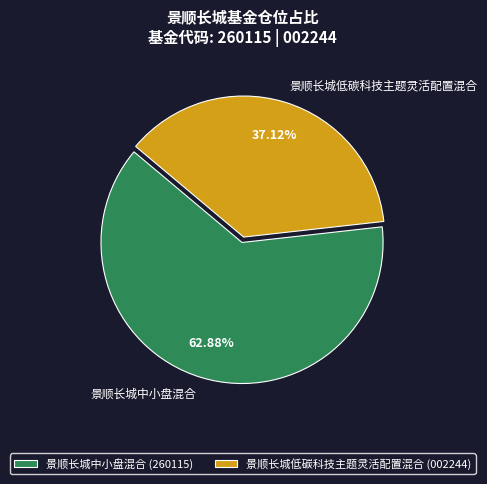

Approximately how many times larger is the value at 景顺长城中小盘混合 compared to 景顺长城低碳科技主题灵活配置混合?

1.7